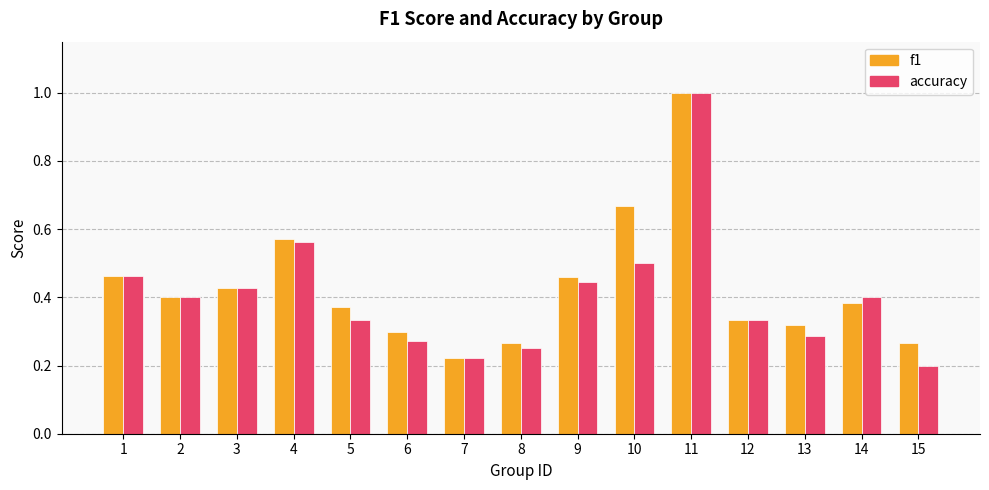

Which category has the highest value across all series?

11